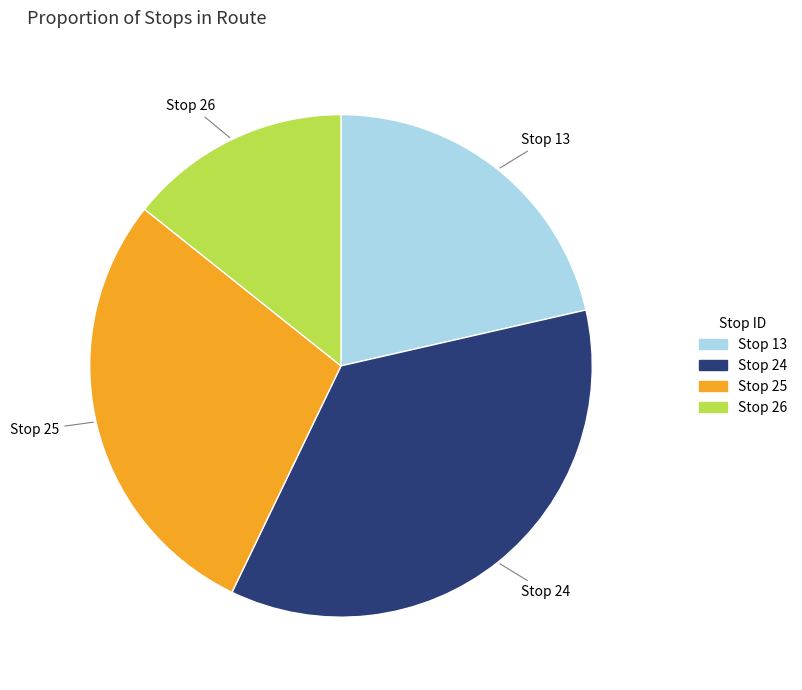

Rank the categories by value from lowest to highest.

Stop 26, Stop 13, Stop 25, Stop 24